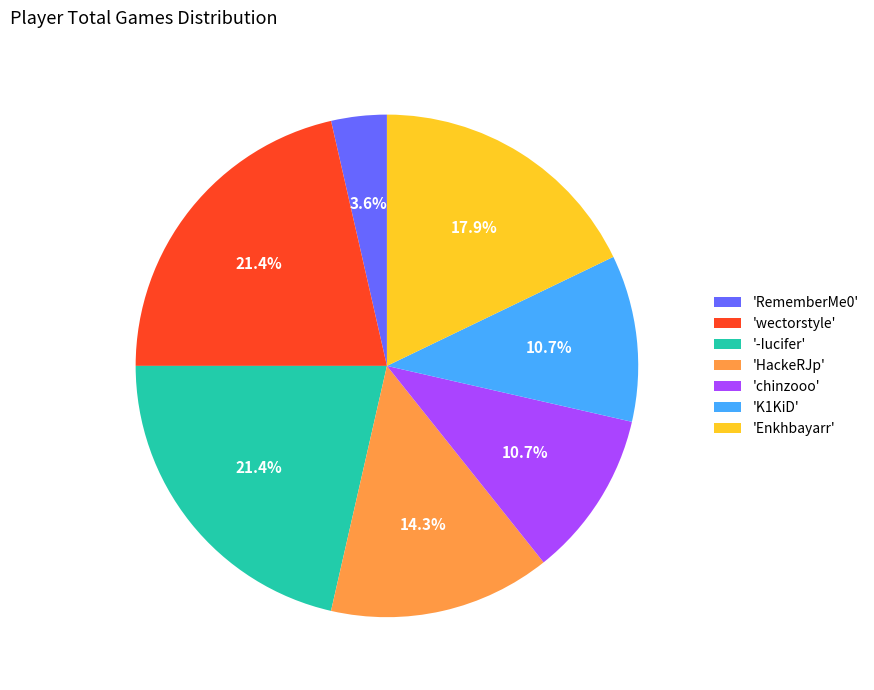

Do 'Enkhbayarr' and 'chinzooo' together represent more than half of the pie?

No